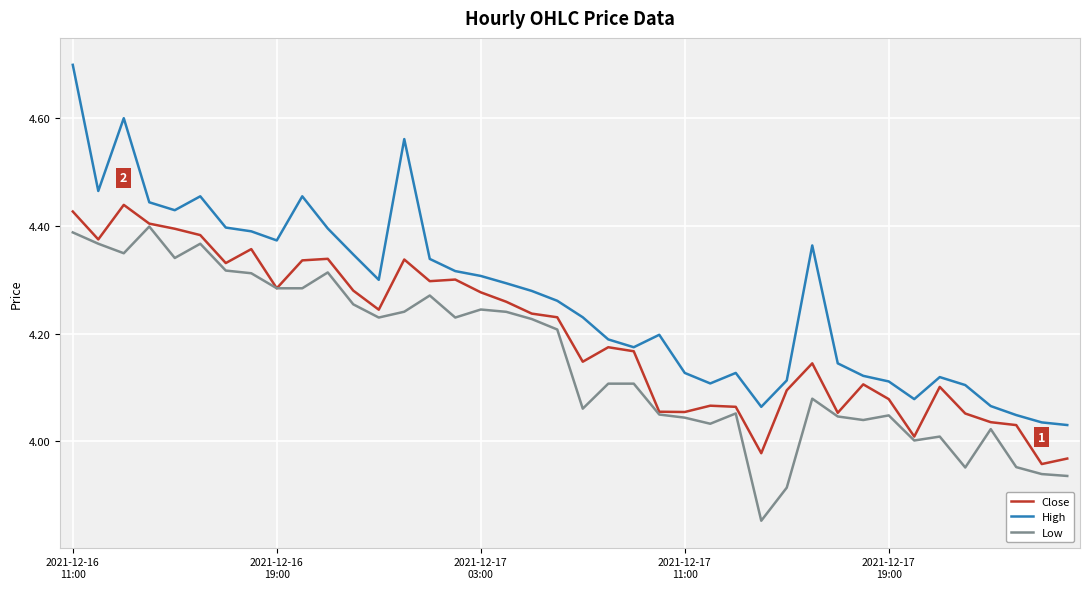

How many categories are shown in the chart?

40